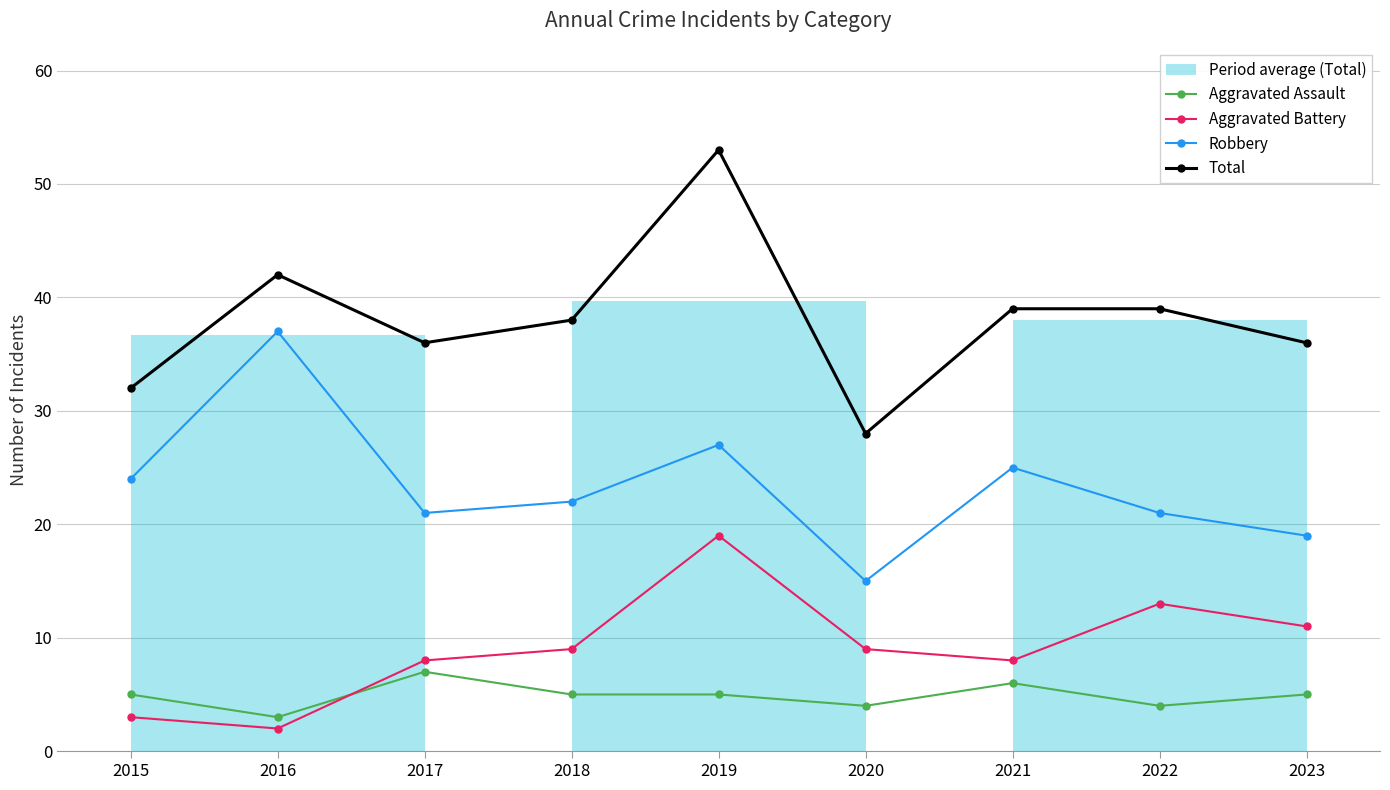

Count the number of data series in this chart.

4